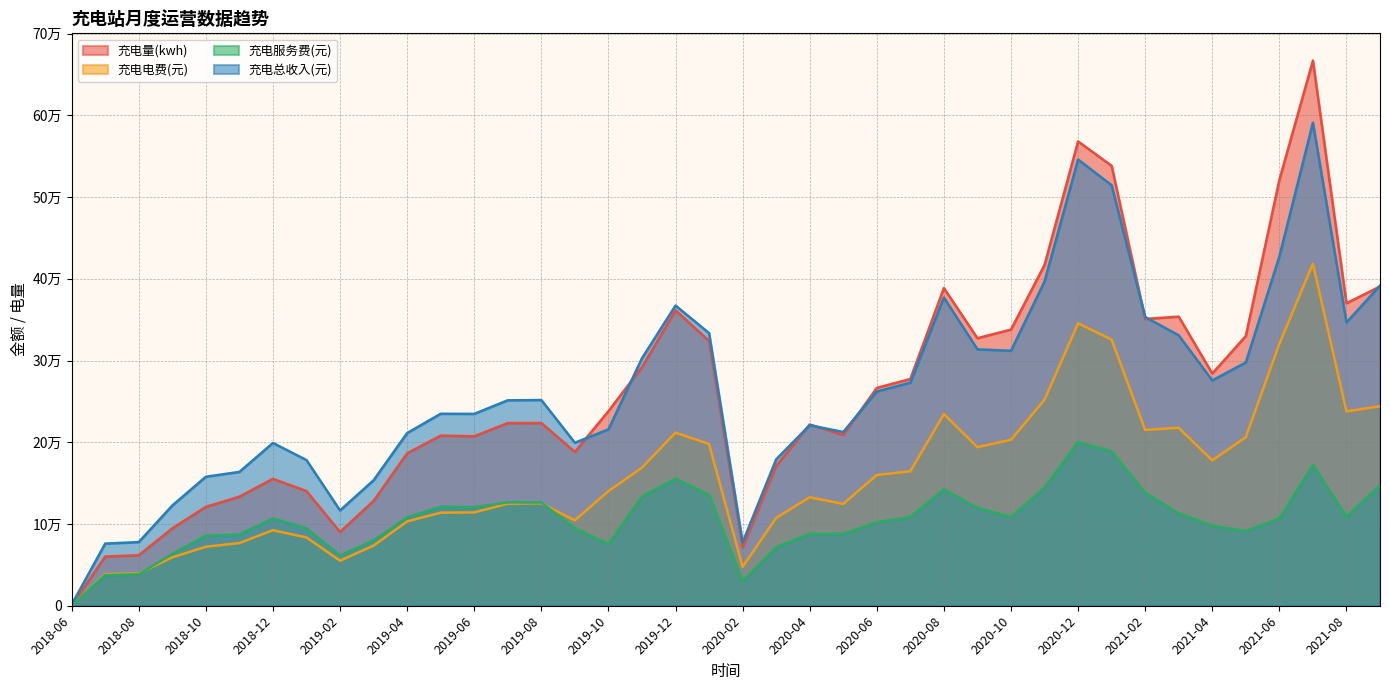

How many interior local peaks does the 充电电费(元) series have?

8